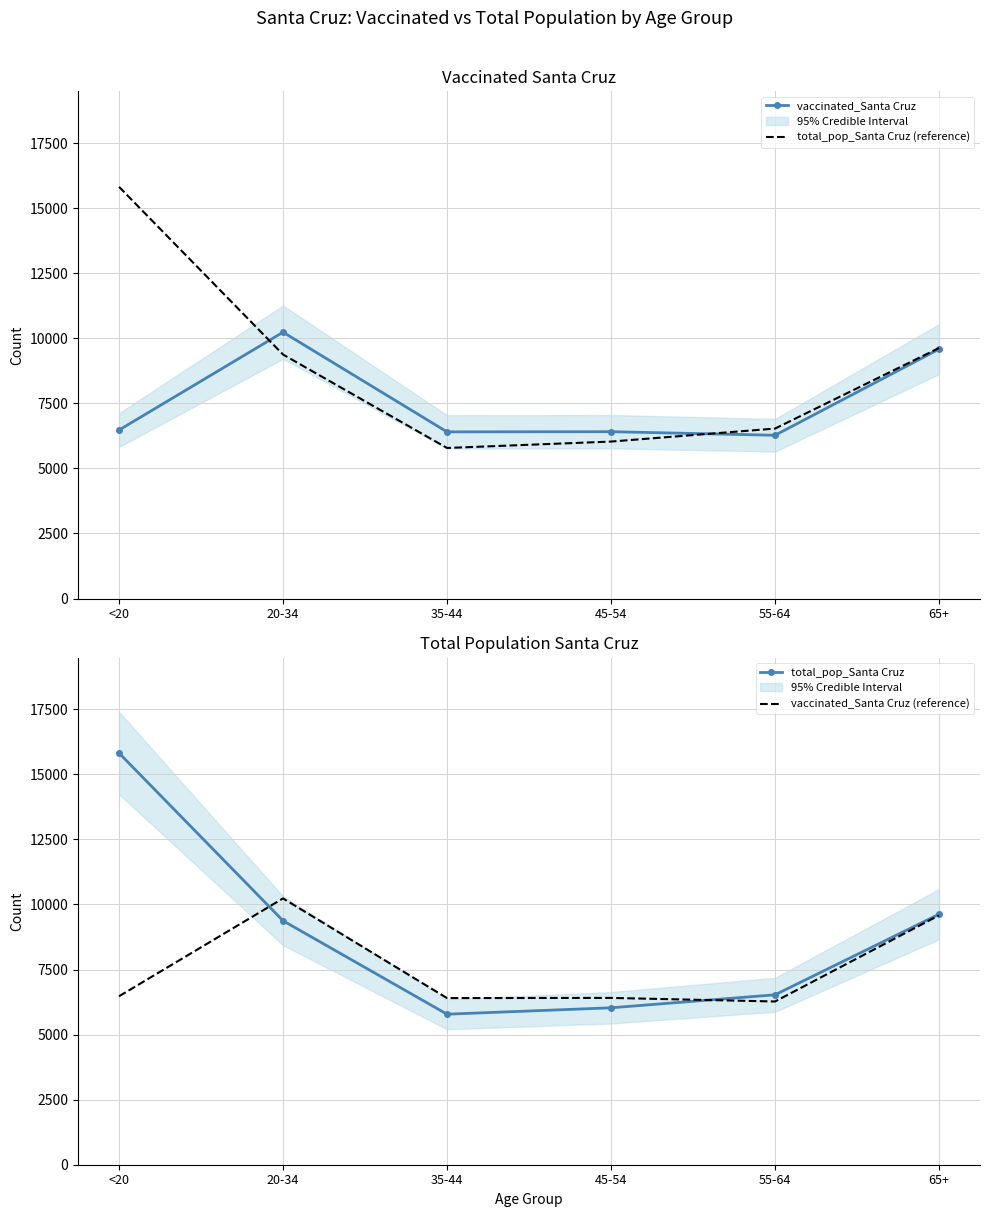

True or false: vaccinated_Santa Cruz (reference) and vaccinated_Santa Cruz cross at least once.

False